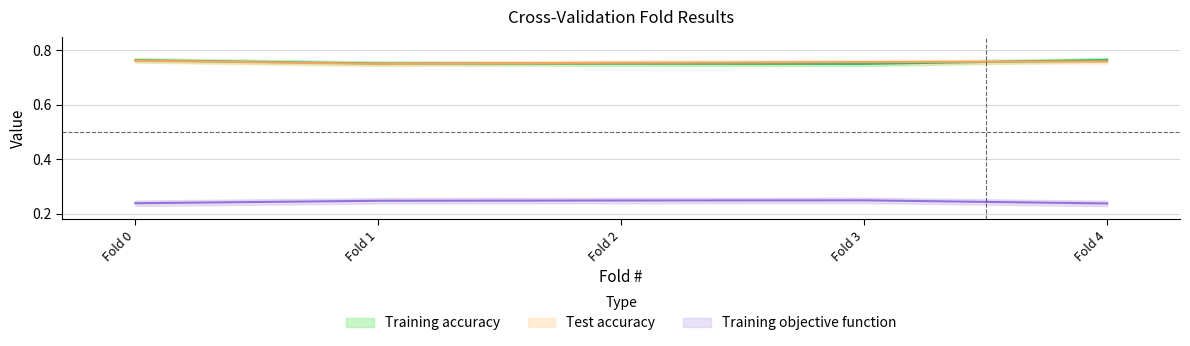

After their last crossing, which series has the higher values: Test accuracy or Training accuracy?

Training accuracy